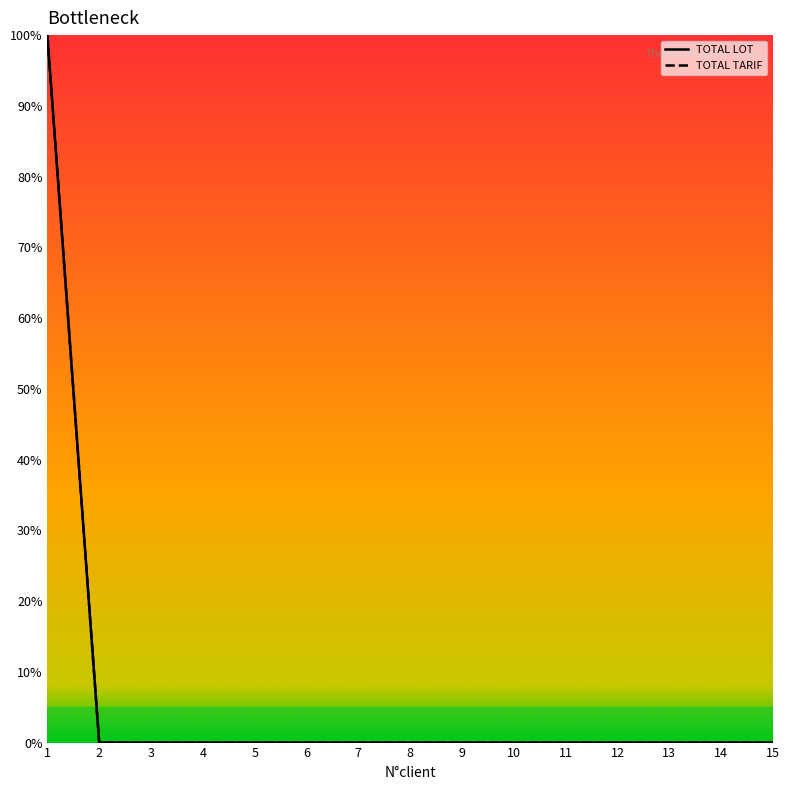

The value of TOTAL TARIF at 7 is 59. True or false?

False